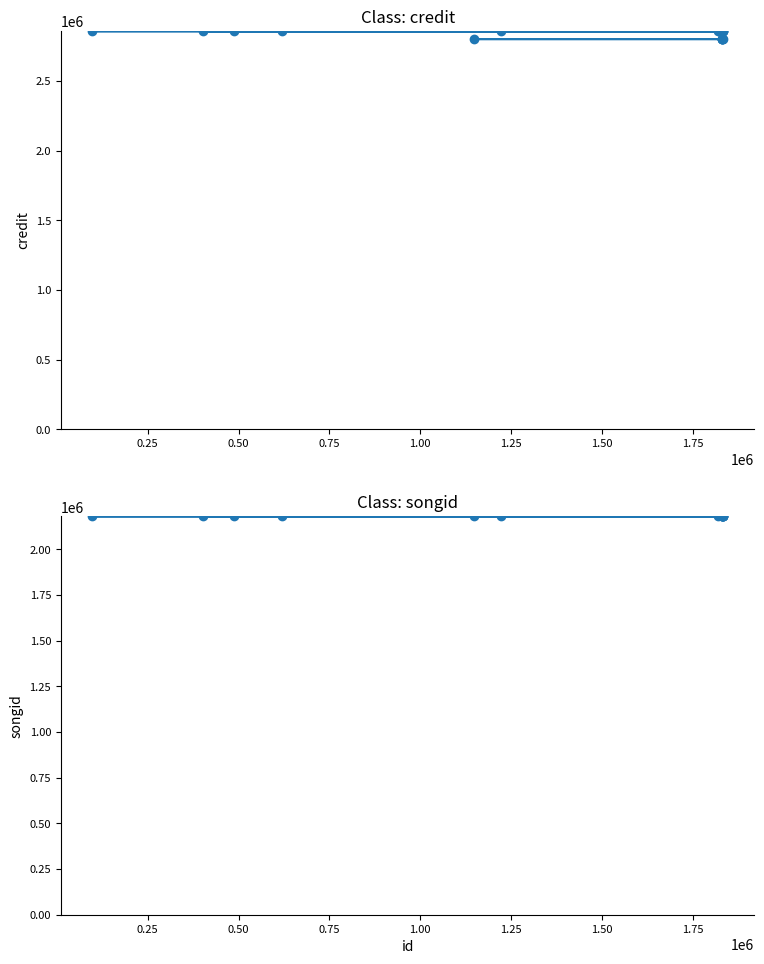

Count the number of data series in this chart.

2